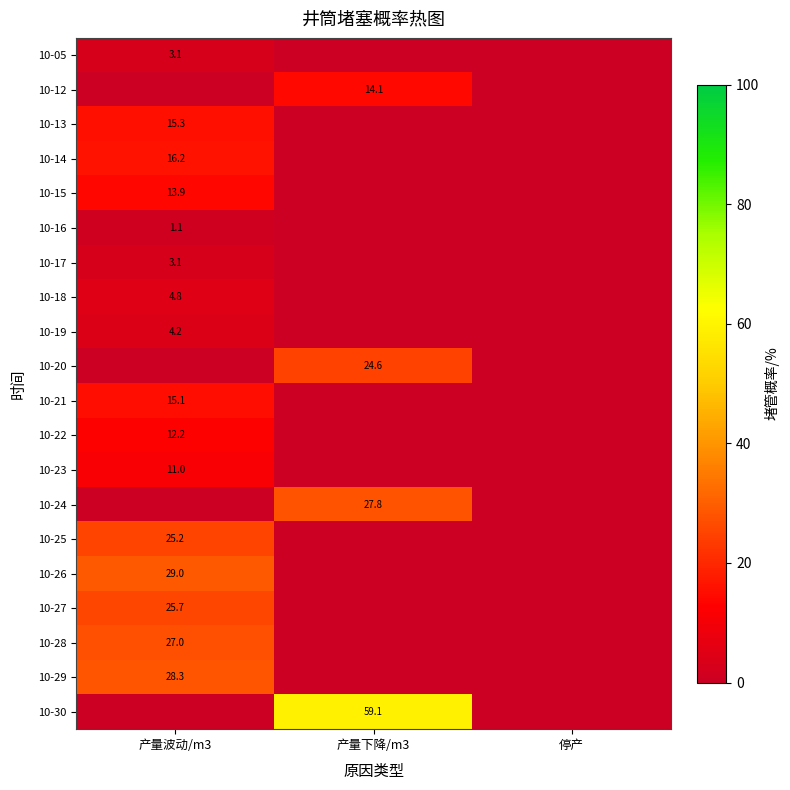

At which category does the chart reach its minimum across all series?

产量下降/m3